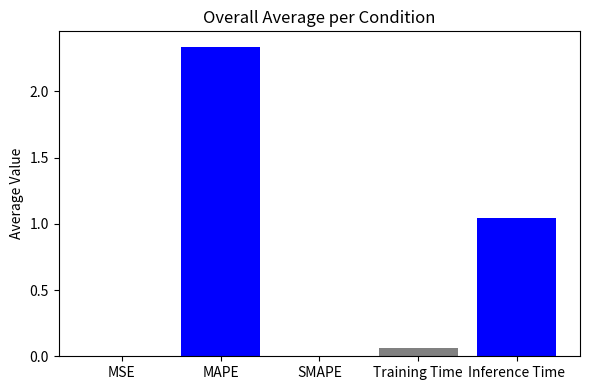

Where is the data nearest to the value 1?

Inference Time